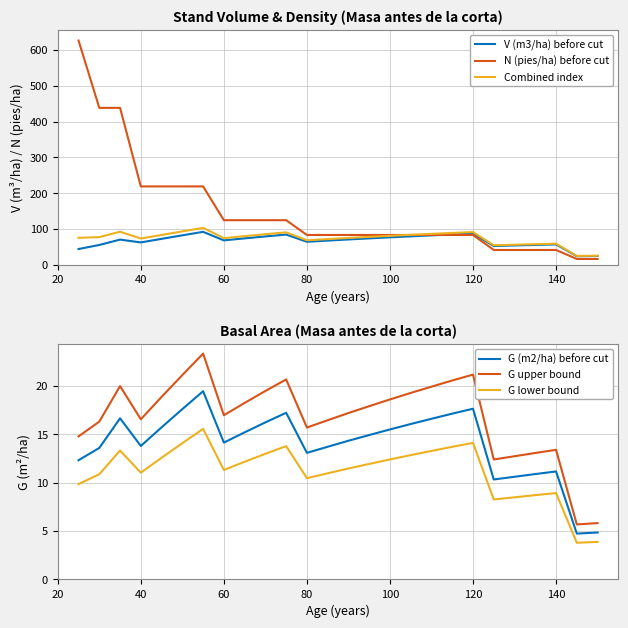

Is this an area chart (filled region under the line)?

No